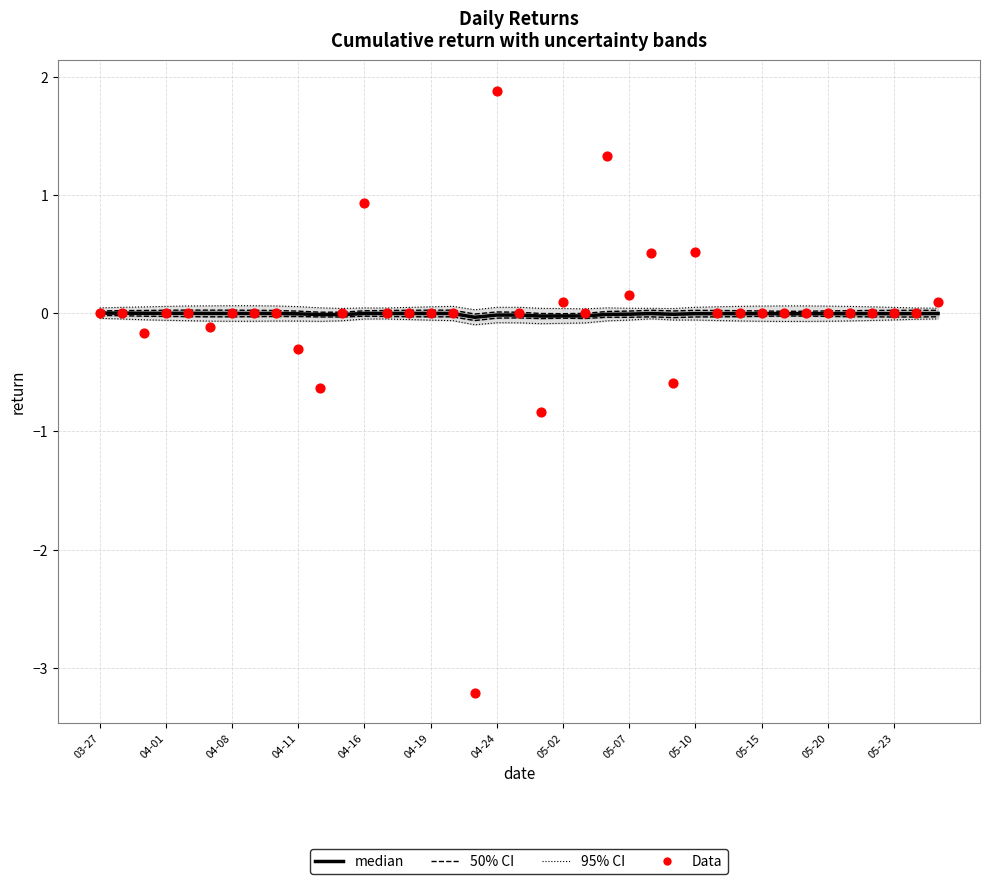

Which series has the largest total across all categories?

median